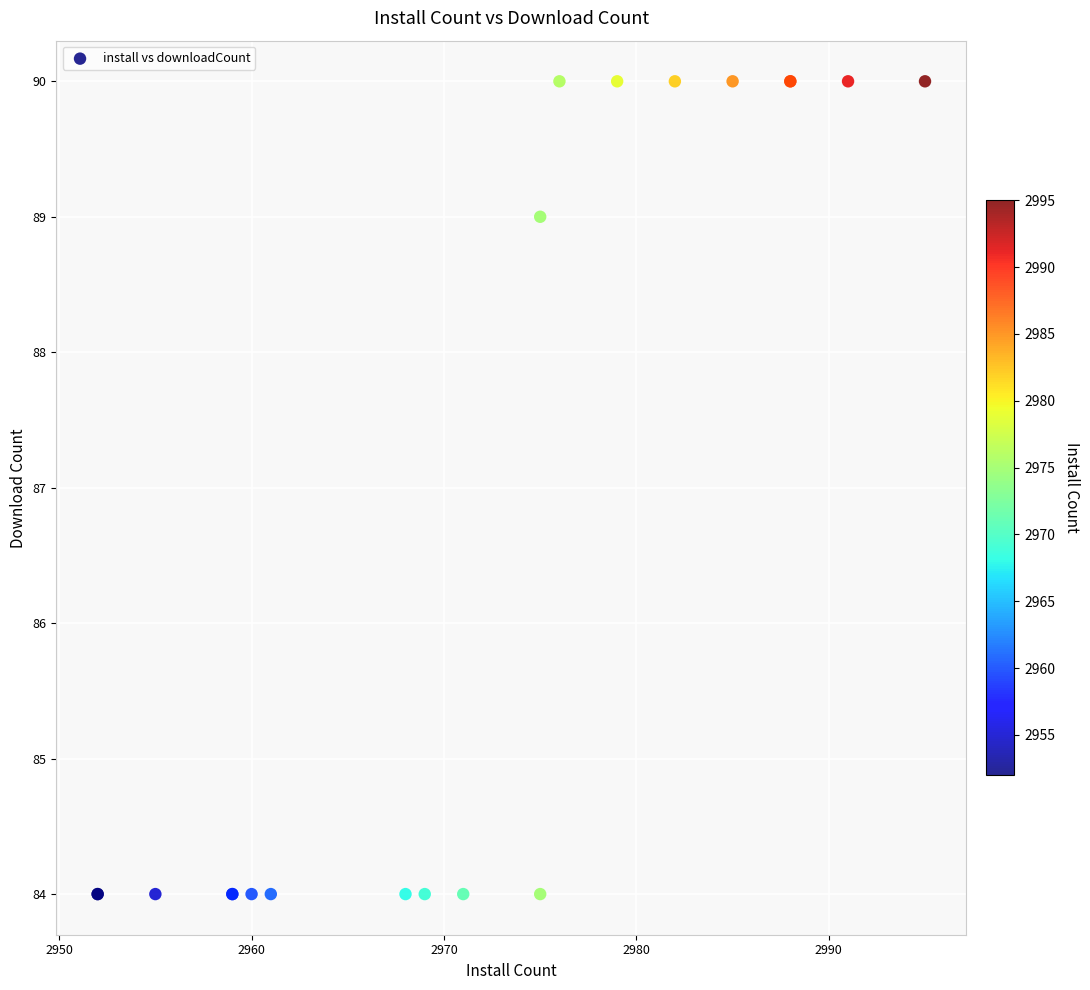

What Y value in the scatter plot is closest to 87?

89